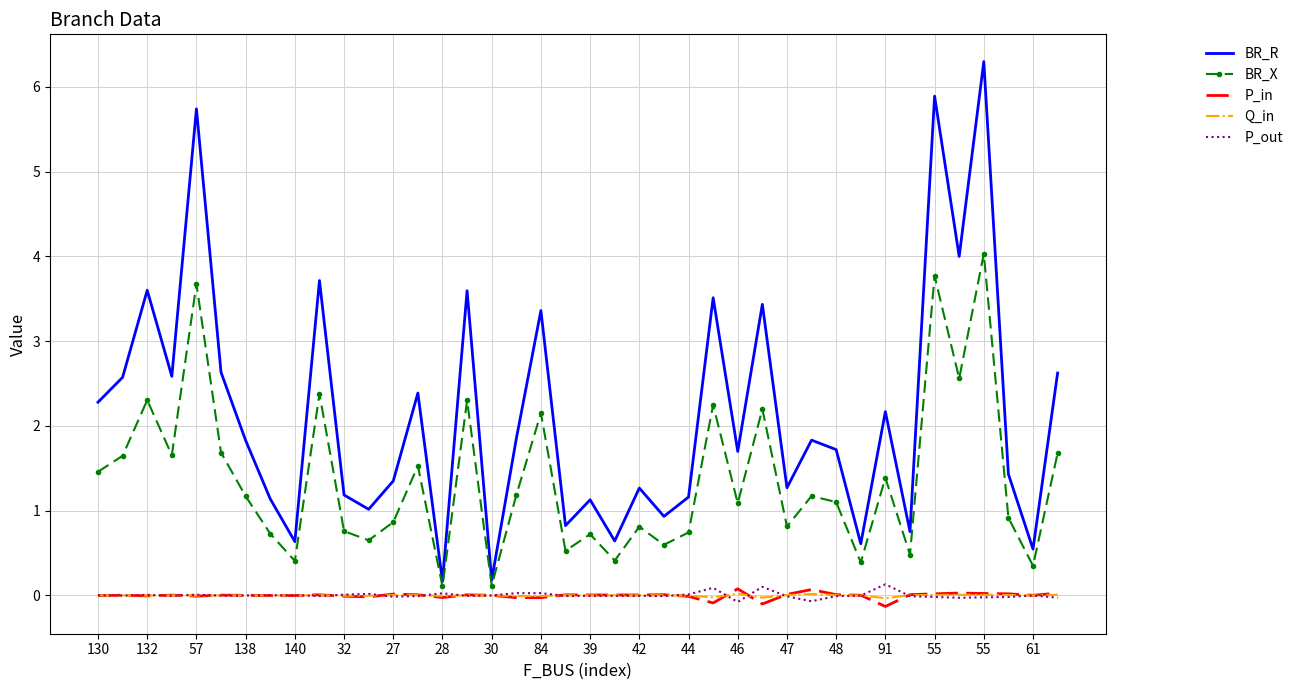

Count the number of categories in the chart.

40